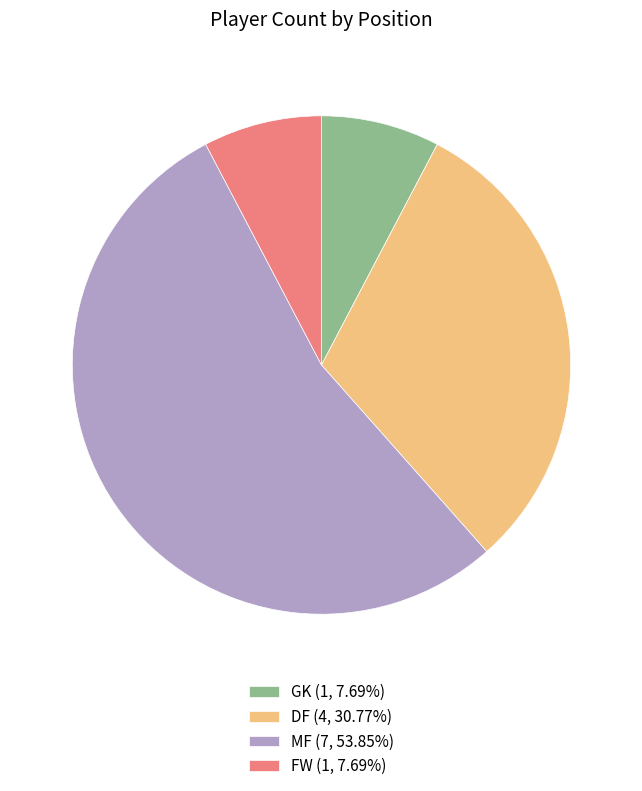

How many slices are in this pie chart?

4